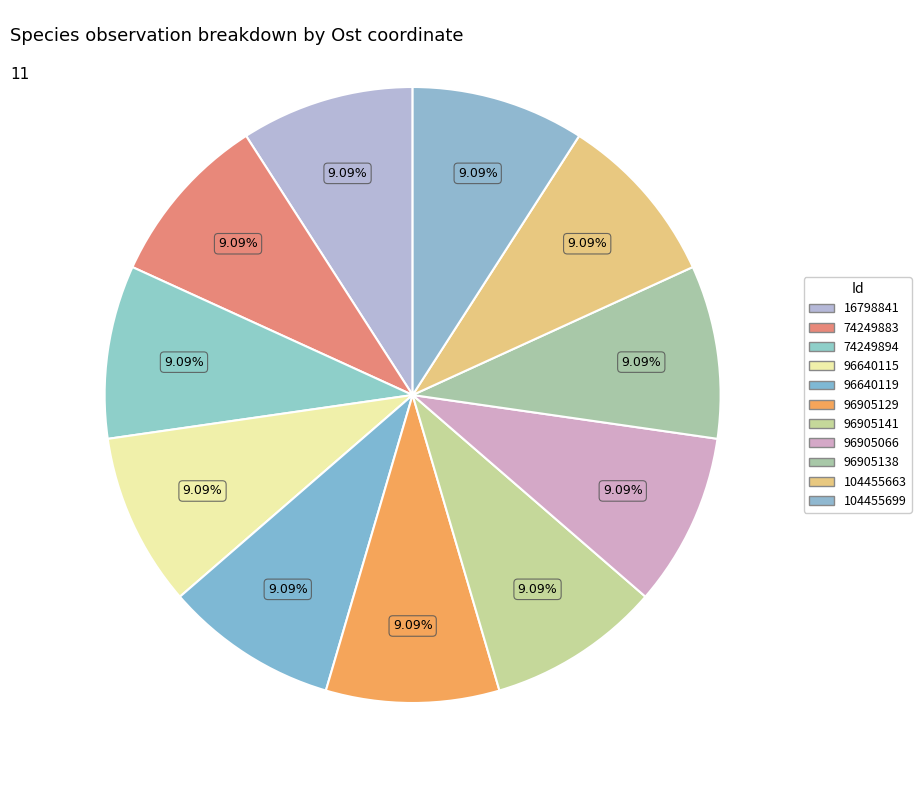

How many segments does this pie chart have?

11